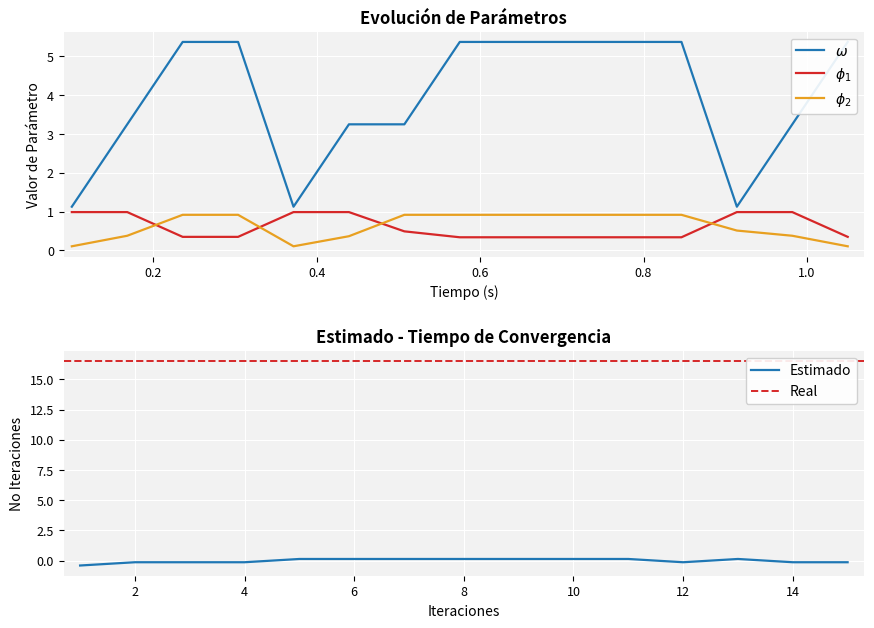

True or false: Estimado has a value of -0.1 at 14.

True